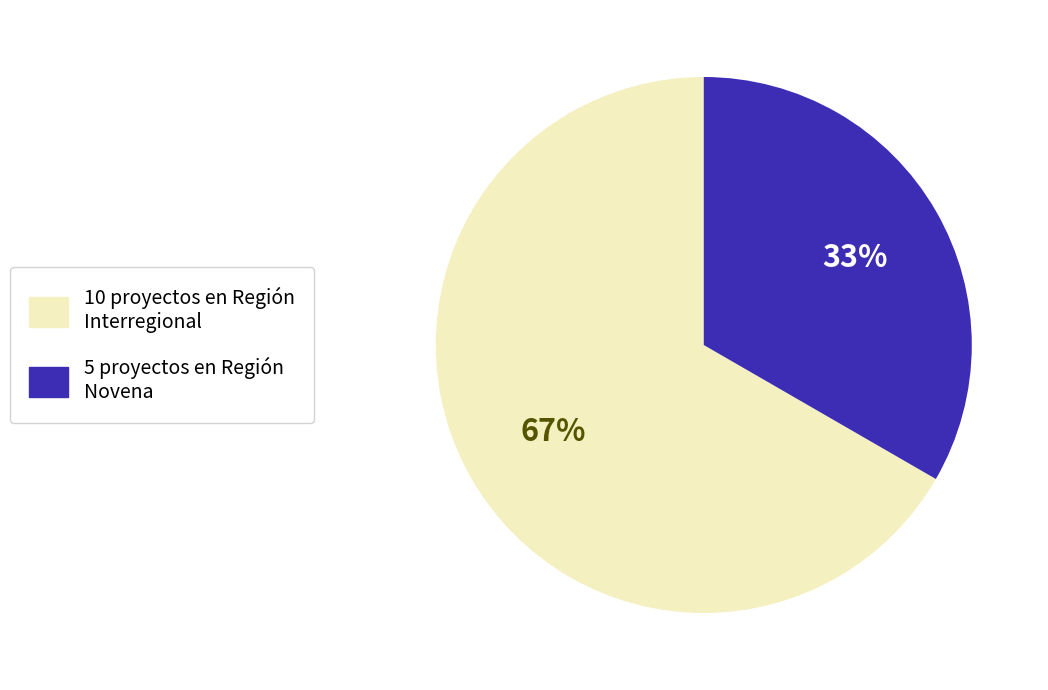

To the nearest percent, what is the average slice percentage?

50%